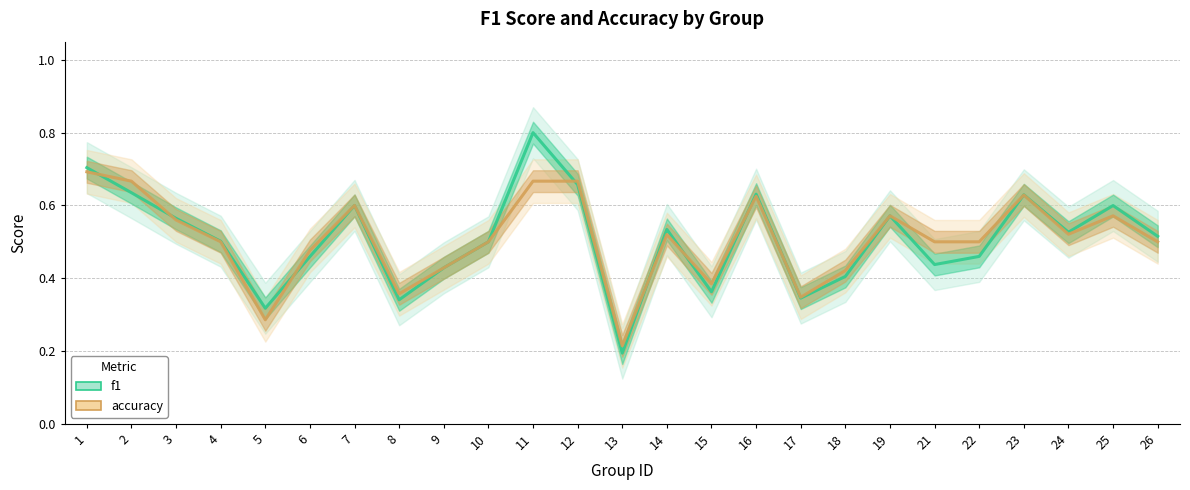

What value does the accuracy series have at 2?

0.7